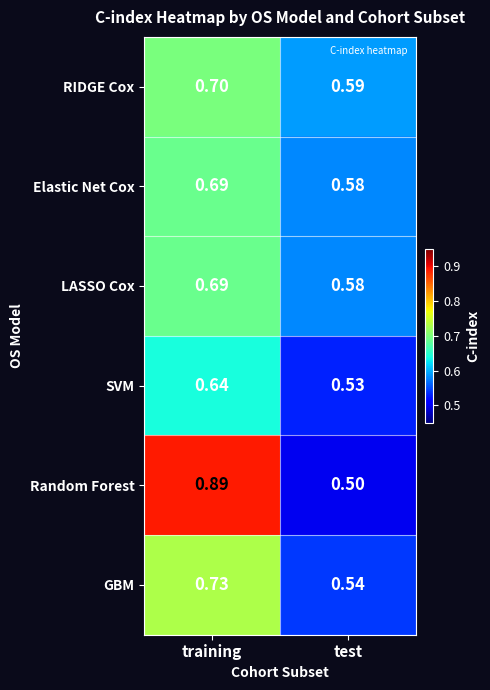

Is the value of LASSO Cox at test greater than the value of RIDGE Cox at training?

No